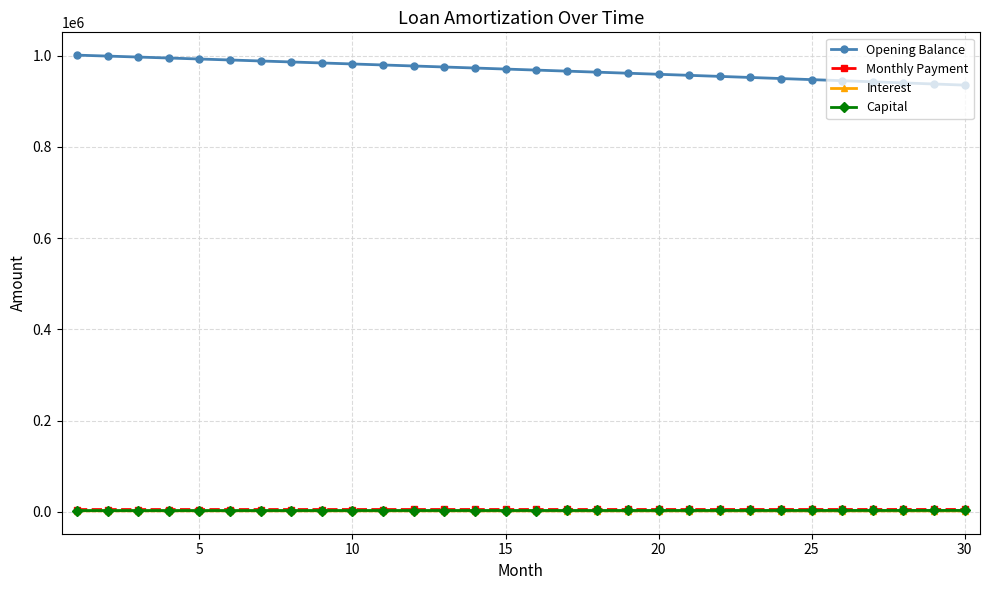

What is the maximum value shown in the chart?

1000833.3